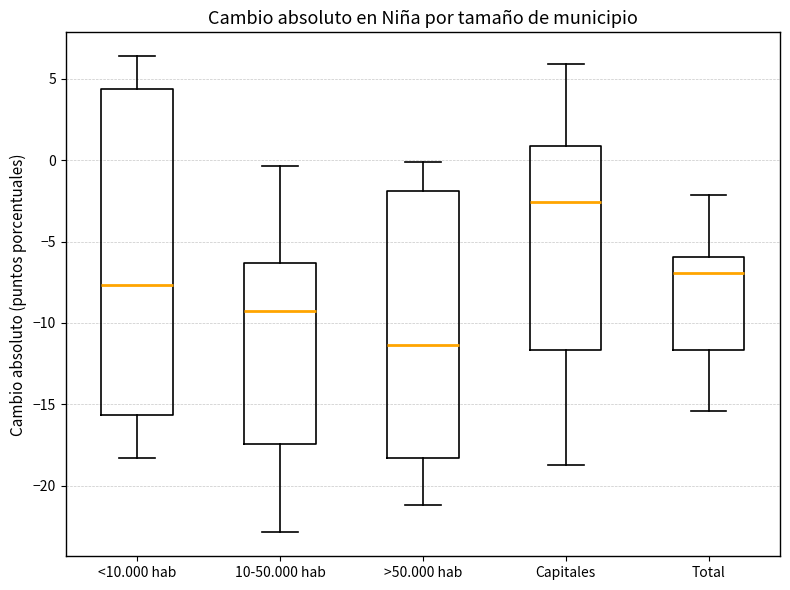

Reading left to right, transcribe this box plot: for each box, give where its median line is, the range the box spans, and where its two whiskers end, as read against the y-axis. The values are not printed on the chart, so give them approximately, as read against the axis.

<10.000 hab: median -7.5, box -15.5 to 4.5, whiskers -18.5 to 6.5
10-50.000 hab: median -9.5, box -17.5 to -6.5, whiskers -23.0 to -0.5
>50.000 hab: median -11.5, box -18.5 to -2.0, whiskers -21.0 to 0.0
Capitales: median -2.5, box -11.5 to 1.0, whiskers -18.5 to 6.0
Total: median -7.0, box -11.5 to -6.0, whiskers -15.5 to -2.0